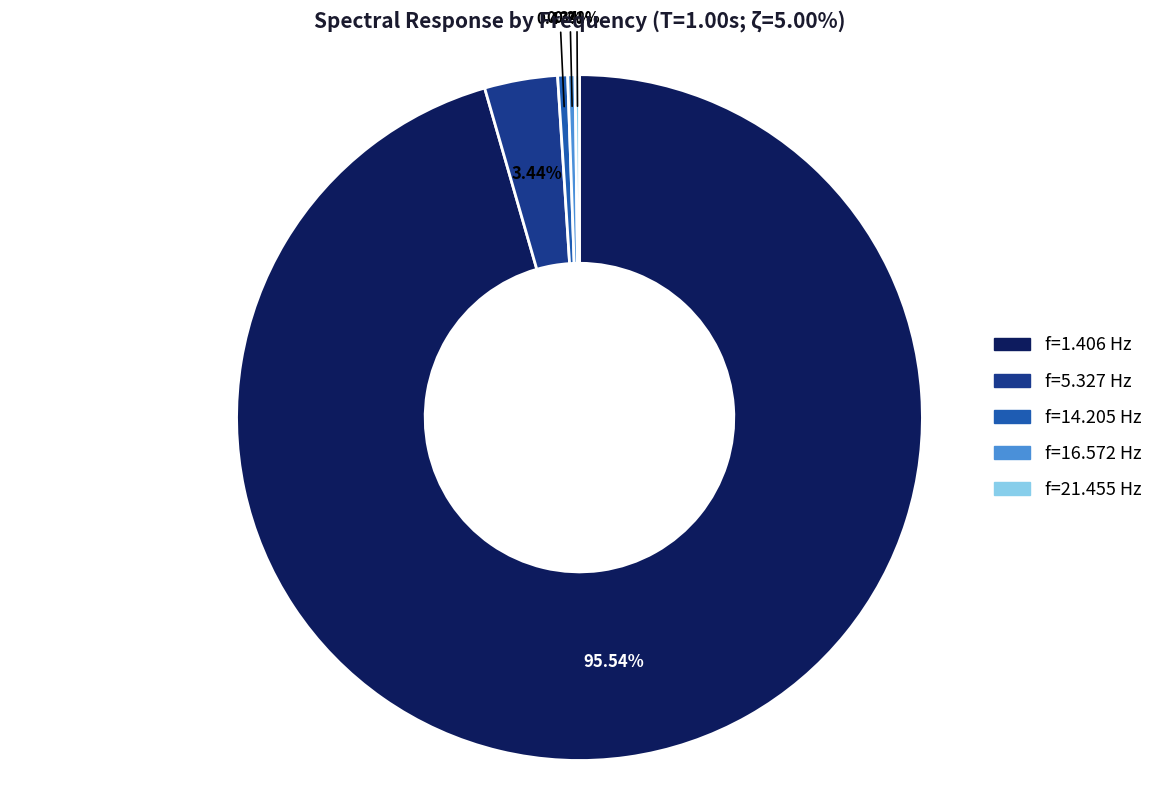

Is there a majority slice in this chart?

Yes